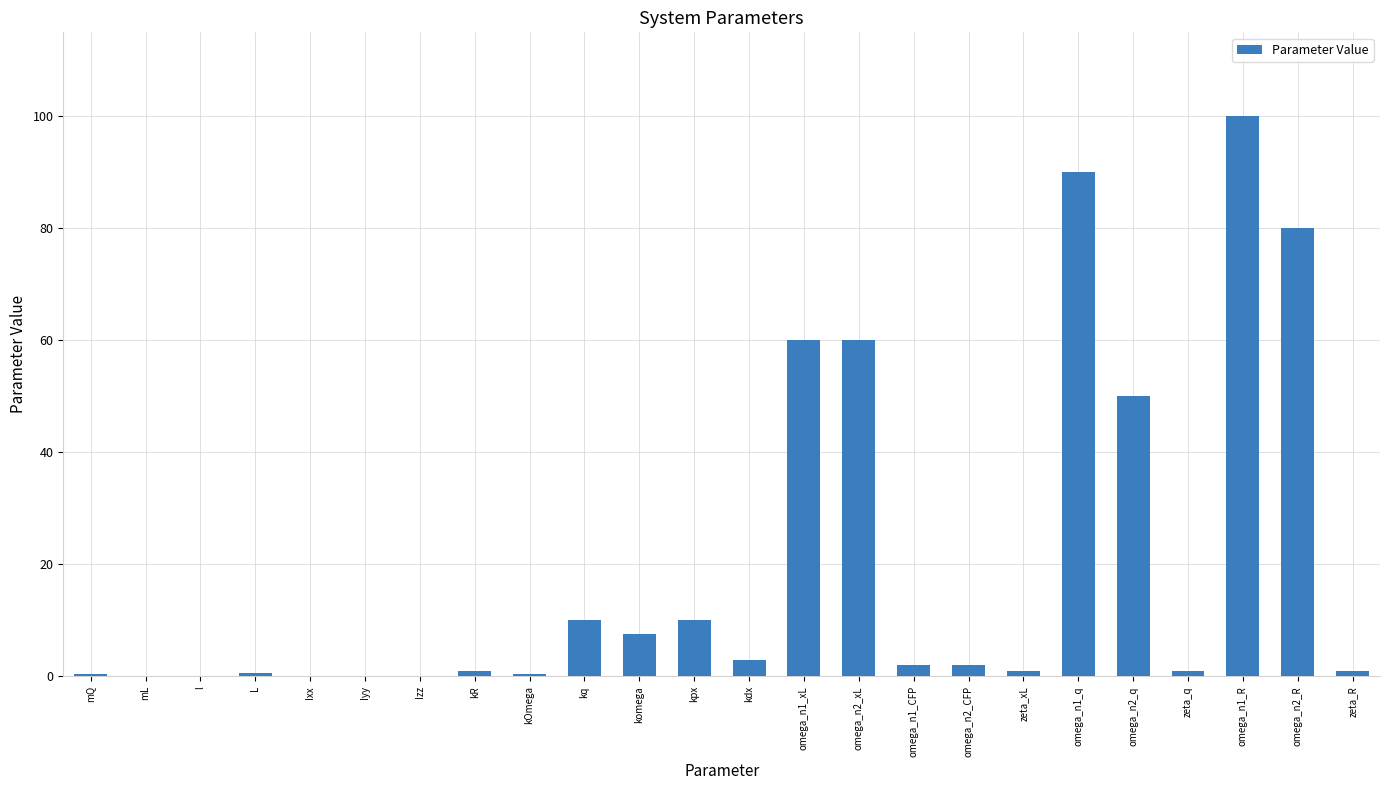

Where is the data nearest to the value 50?

omega_n2_q